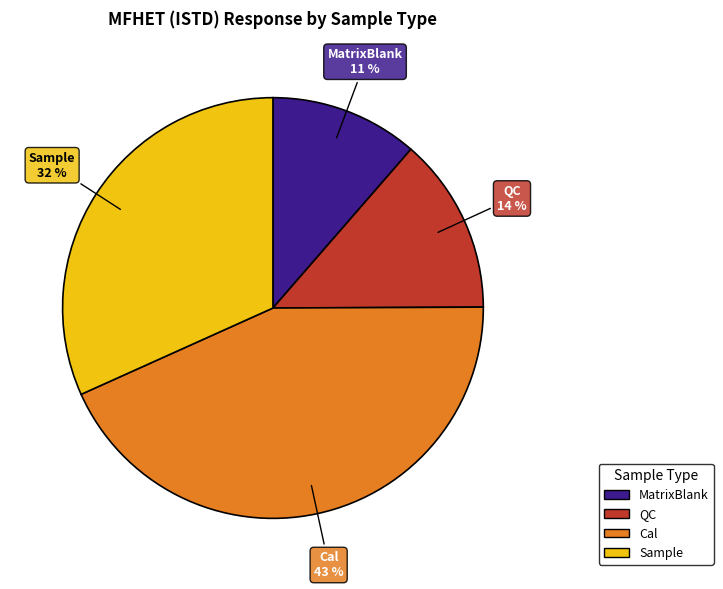

To the nearest percent, what is the average slice percentage?

25%